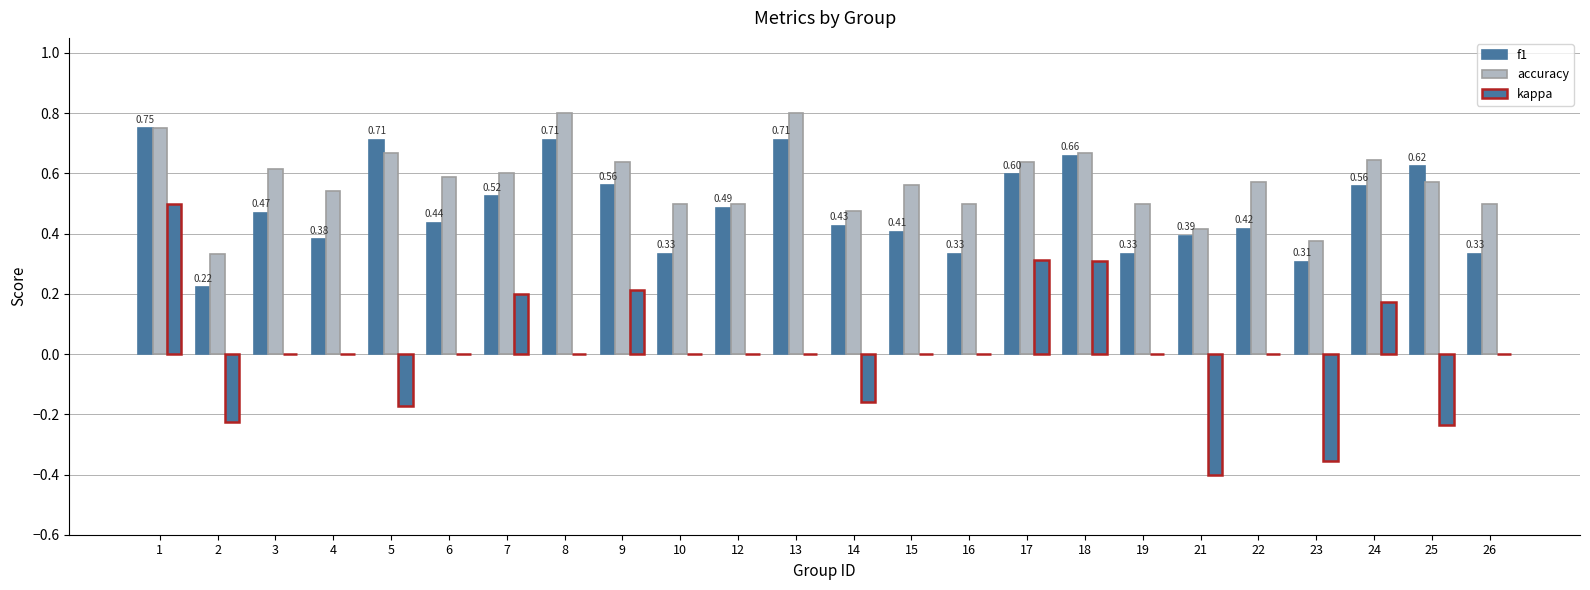

Is the value of accuracy at 8 greater than the value of f1 at 19?

Yes